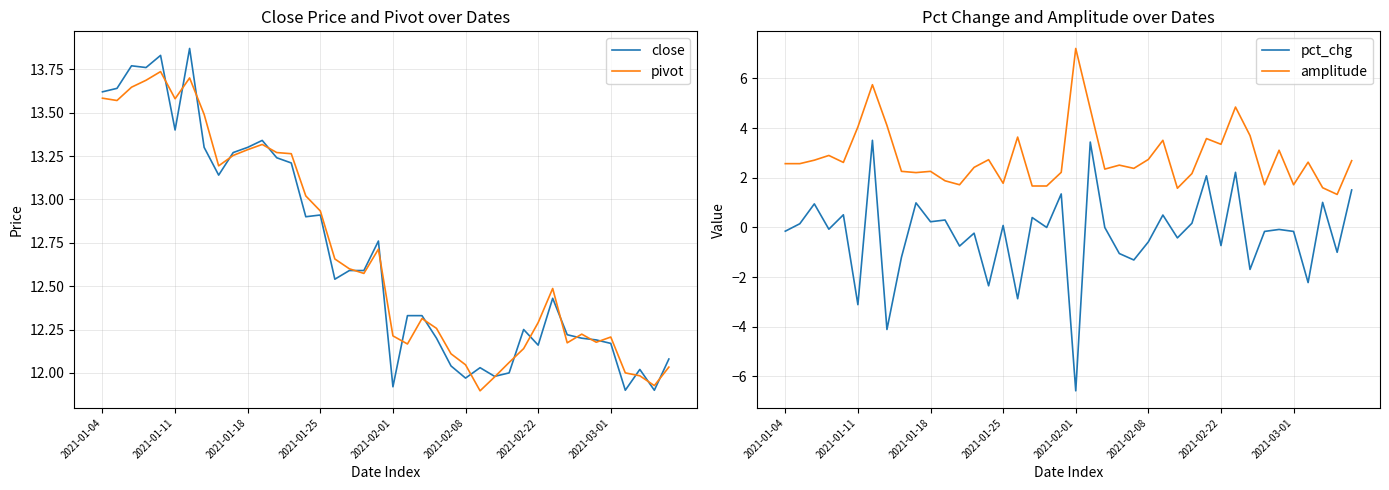

Is it true that close equals 13.4 at 2021-01-11?

True